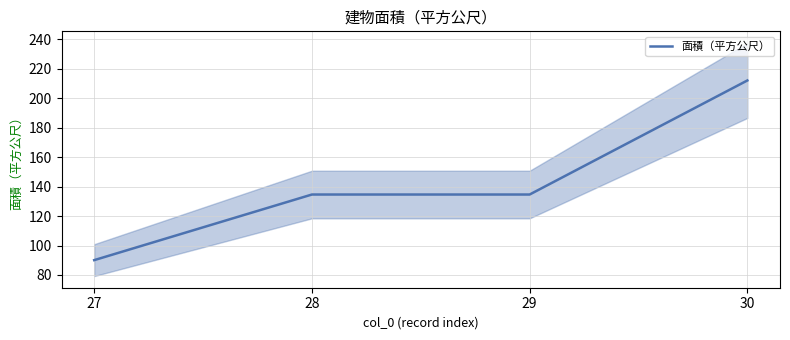

How many lines are shown in the chart?

1